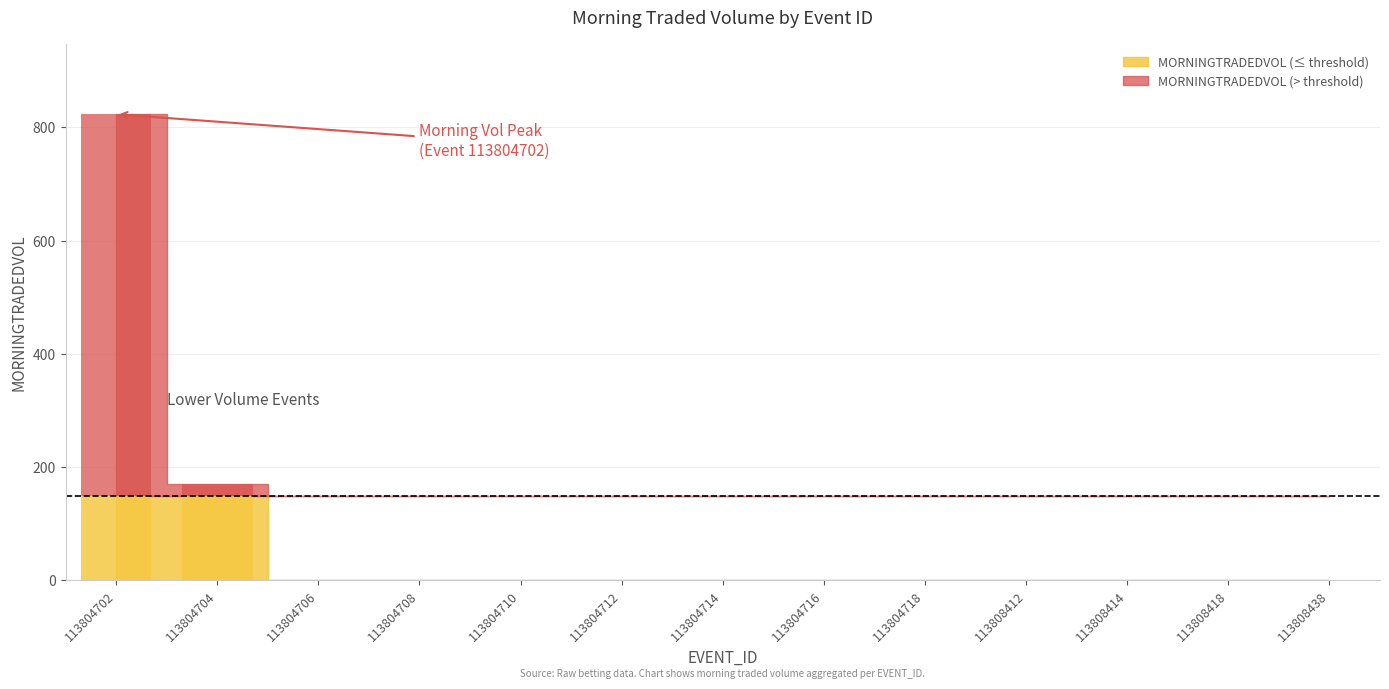

How many data points are above 0?

2